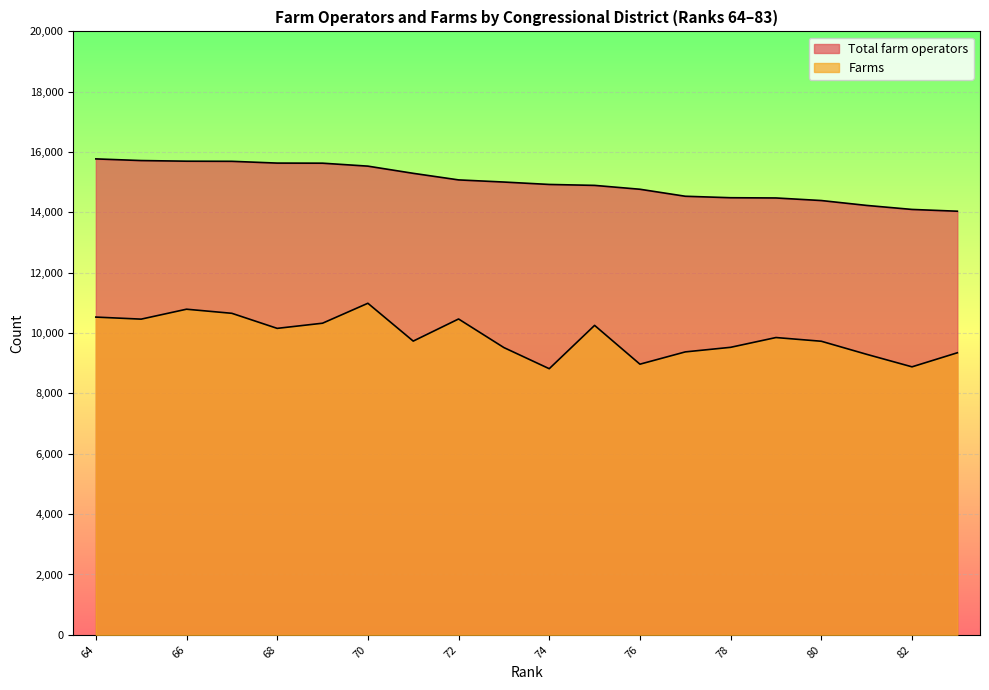

How many data points in Total farm operators are less than 15007?

10